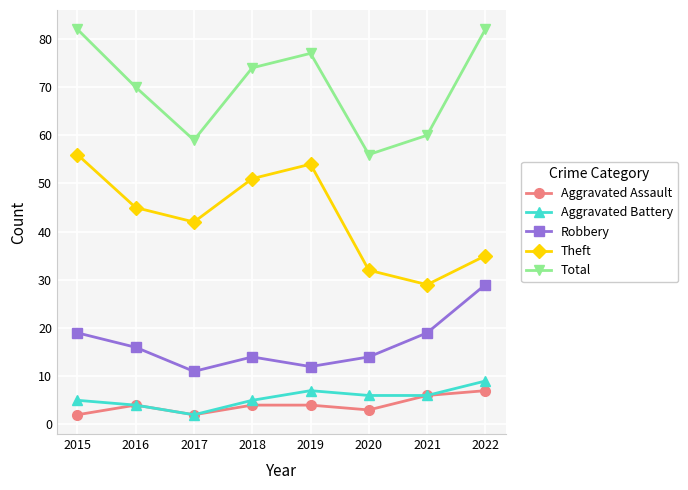

What is the minimum value shown in the chart?

2